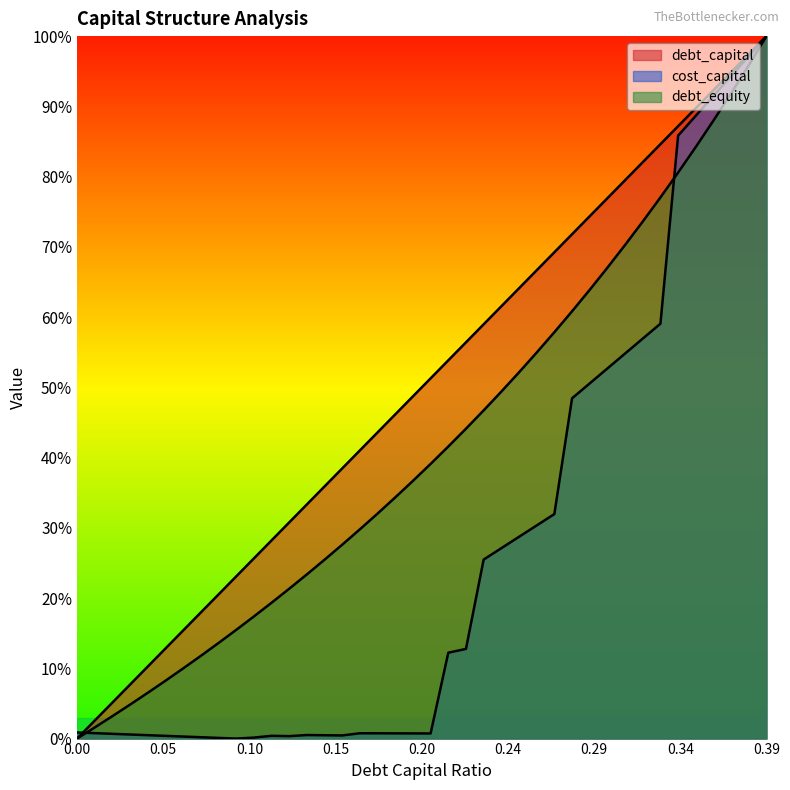

What is the label of the 29th point from the left?

0.28